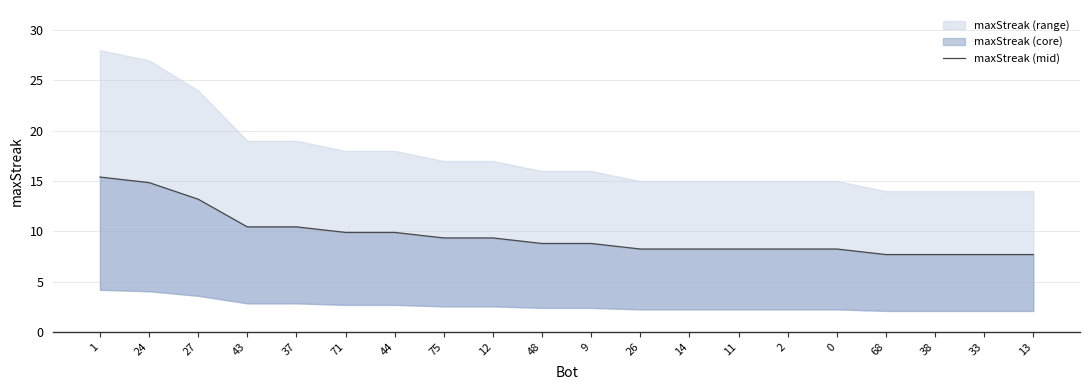

What is the change in value from 24 to 2?

-6.6